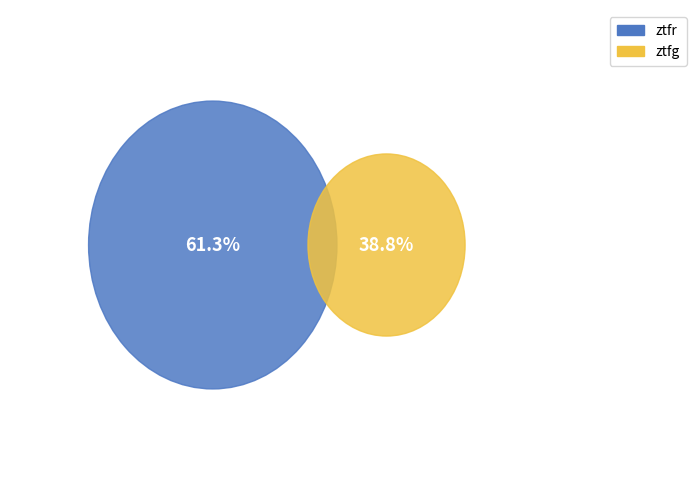

To the nearest percent, what is the difference between the largest and smallest slice percentages?

22%